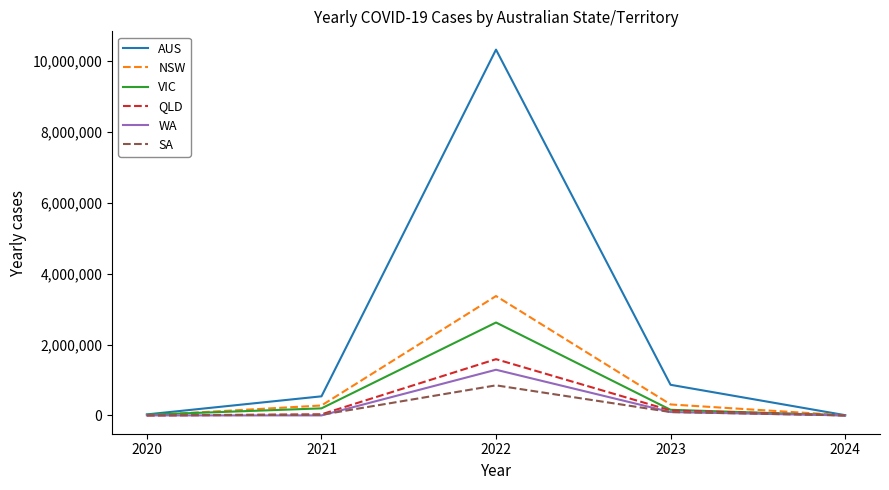

Which series has the largest range (max minus min)?

AUS